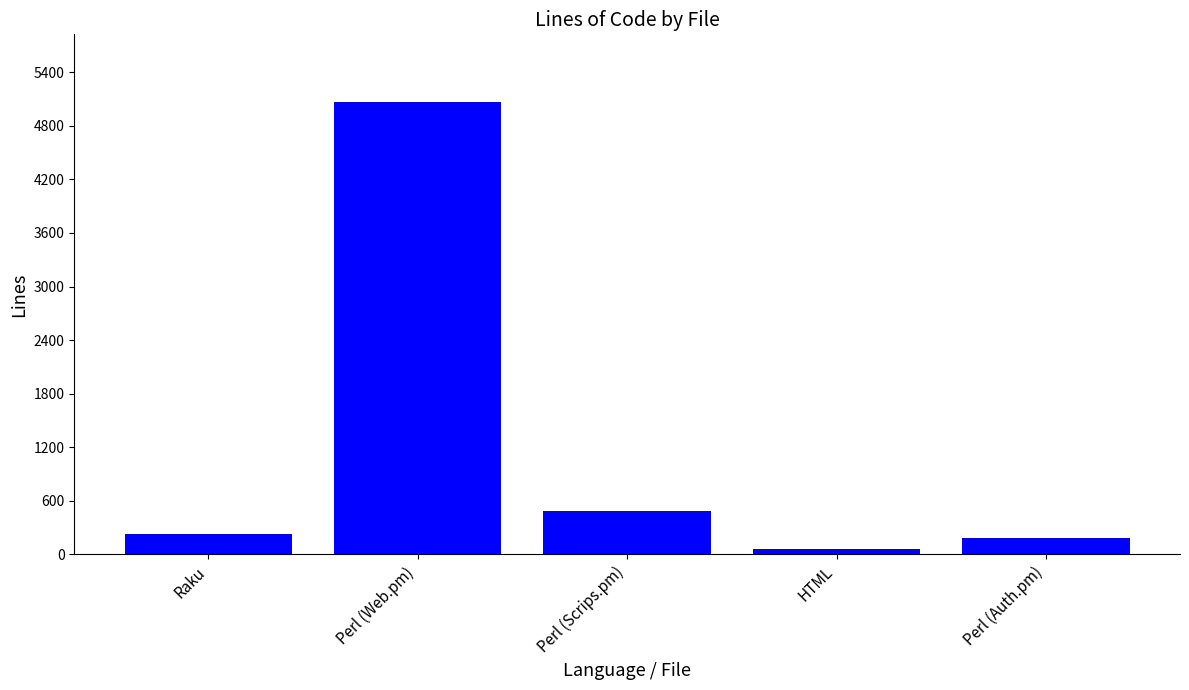

What is the change in value from Raku to Perl (Scrips.pm)?

+257